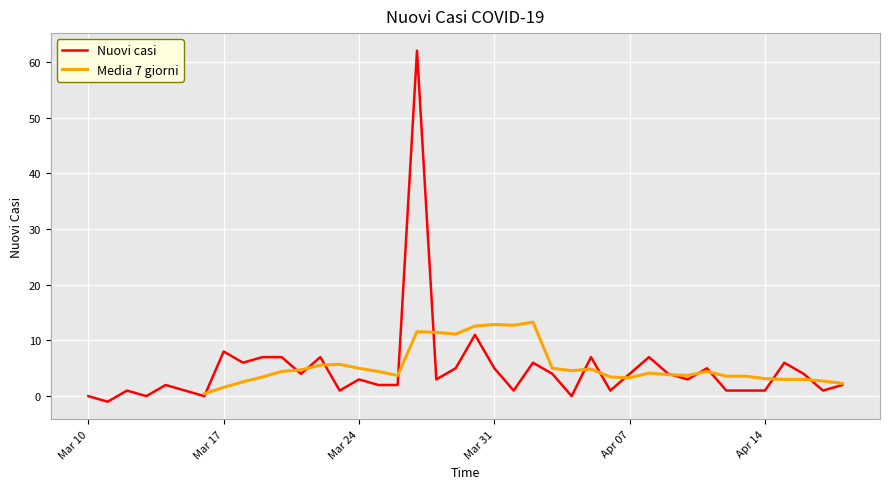

How many data points in Nuovi casi are less than 3?

18